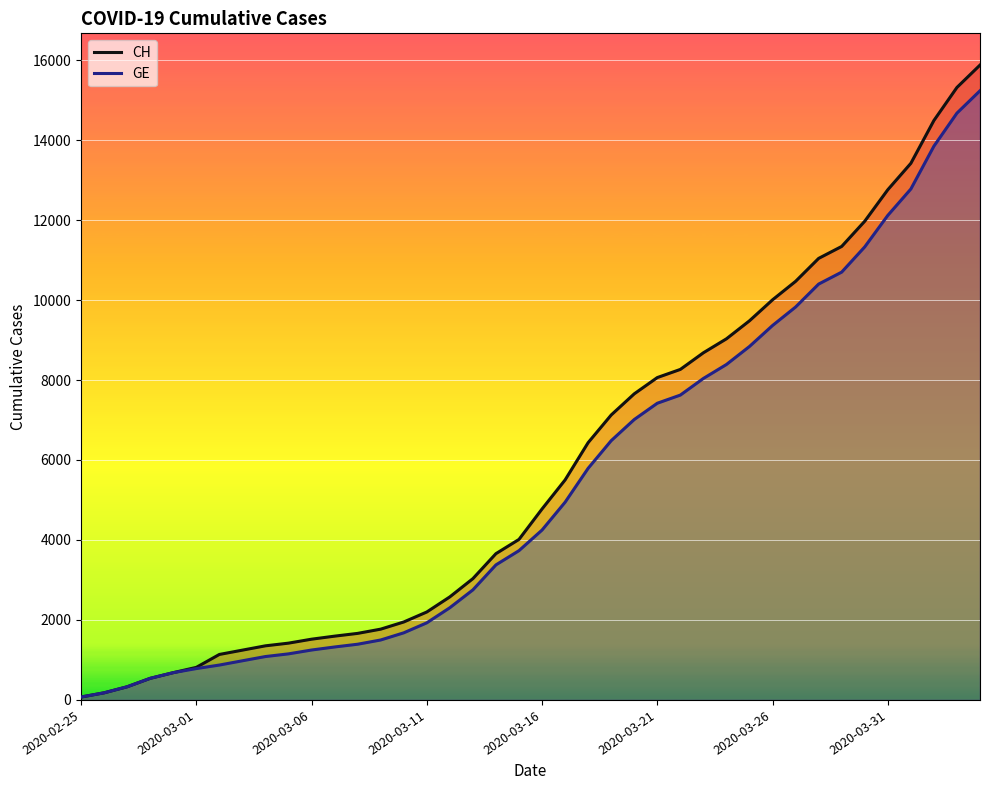

Reading right to left, list all the values displayed in this chart.

CH: 15875	15316	14489	13418	12758	11971	11340	11041	10467	10005	9481	9030	8681	8265	8061	7654	7125	6434	5501	4775	4014	3658	3033	2577	2199	1949	1770	1664	1595	1519	1420	1353	1245	1137	814	682	540	329	178	73
GE: 15233	14674	13847	12776	12116	11329	10698	10399	9825	9363	8839	8388	8039	7623	7419	7012	6483	5792	4944	4248	3733	3377	2752	2306	1928	1678	1499	1393	1324	1248	1152	1085	979	872	784	682	540	329	178	73